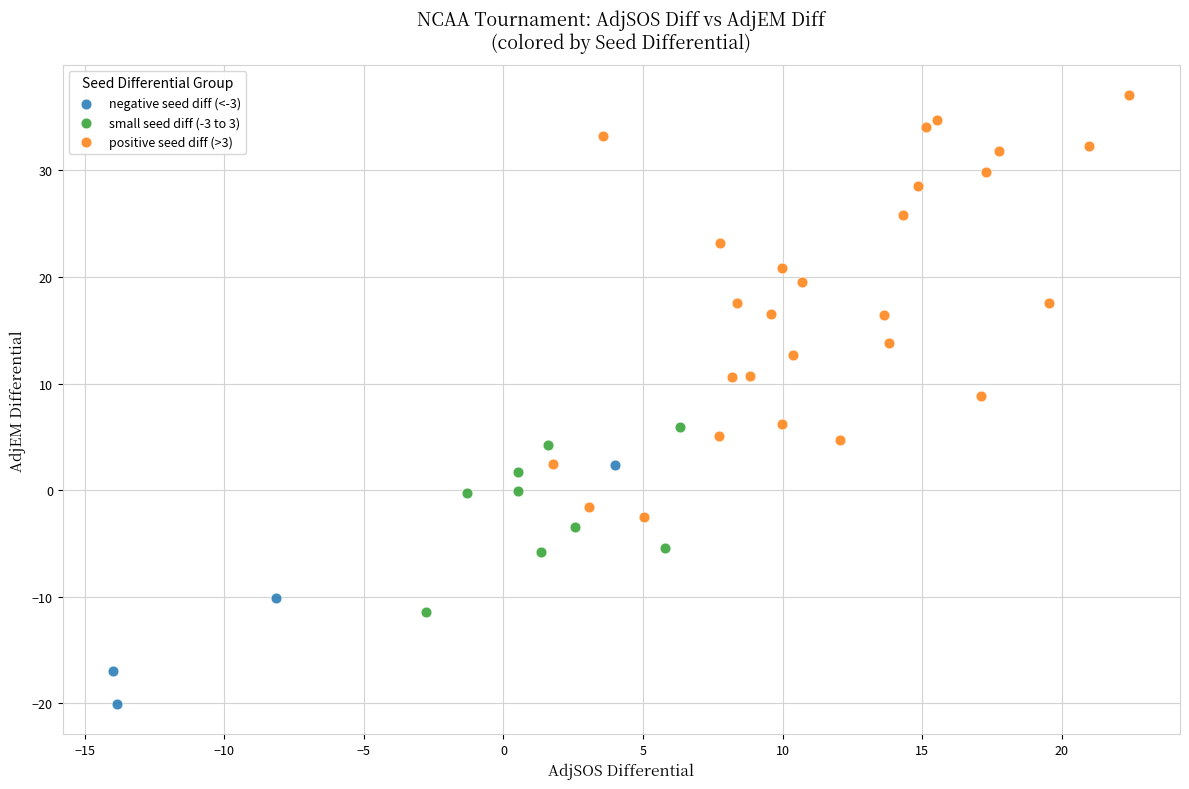

Which series contains the highest Y value?

positive seed diff (>3)